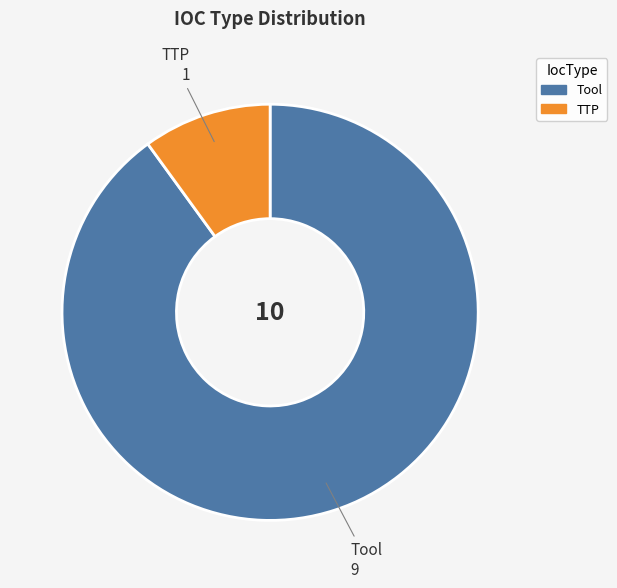

How many slices are in this pie chart?

2